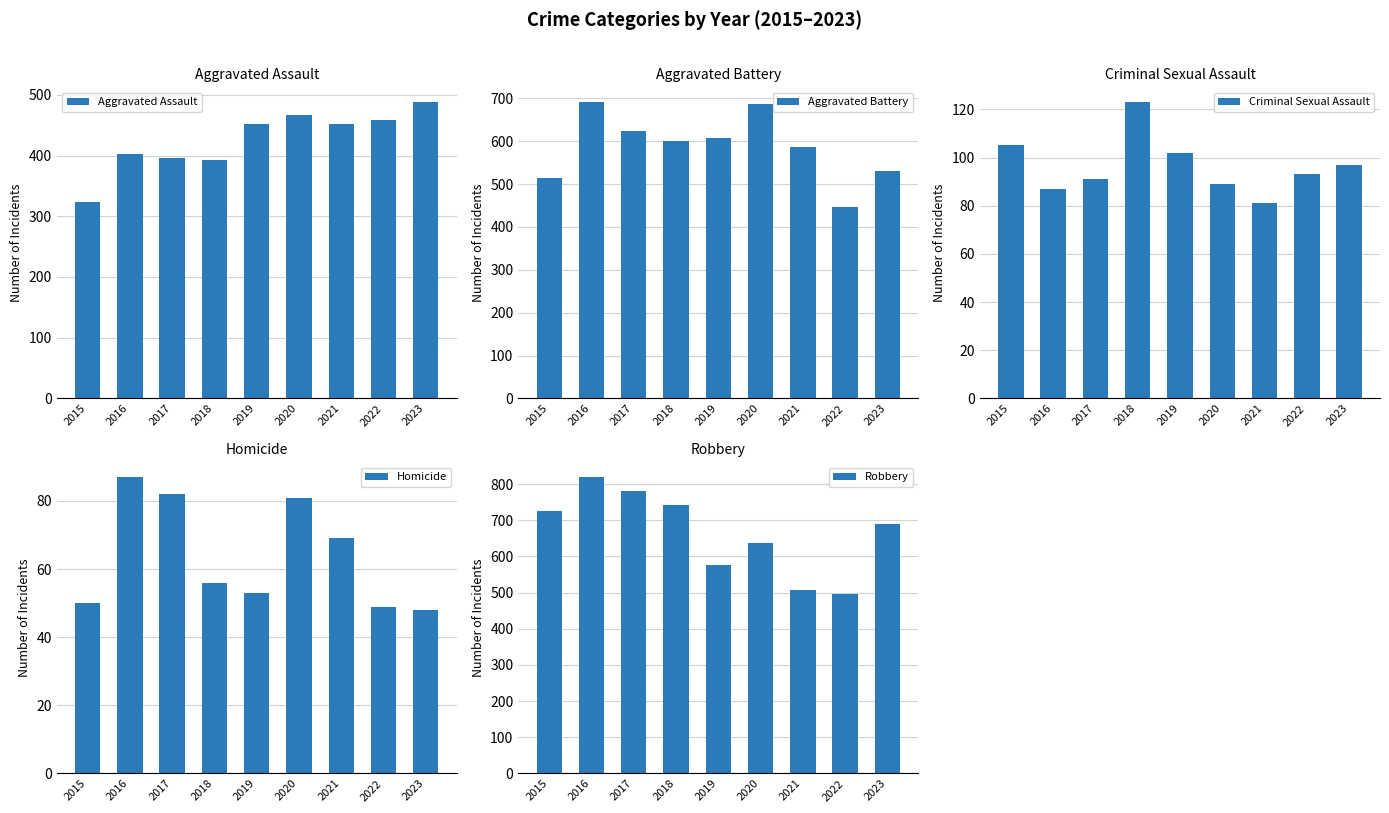

Between 2021 and 2022, which series saw the biggest shift?

Aggravated Battery